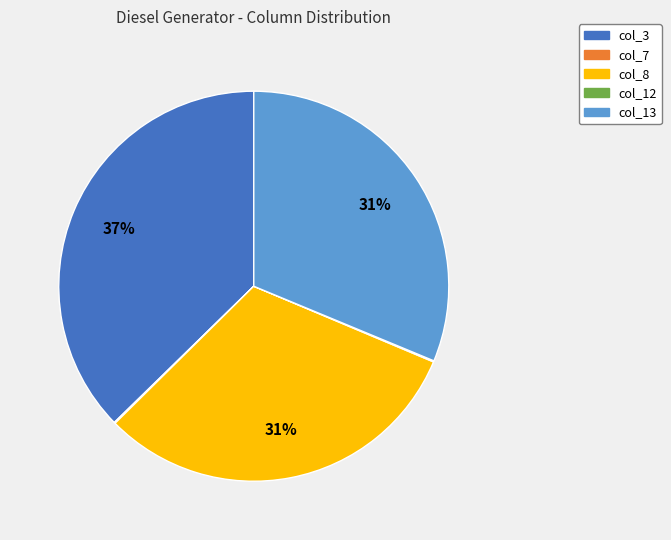

Is there a majority slice in this chart?

No